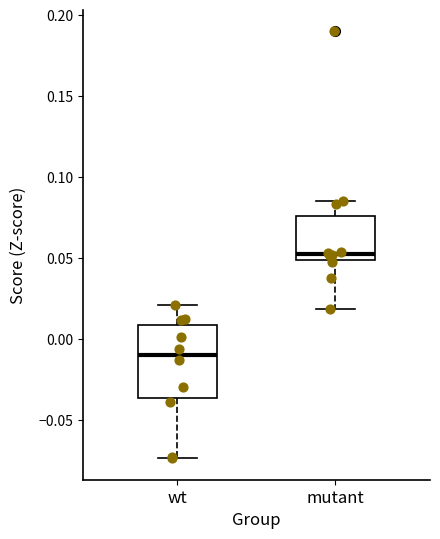

Reading left to right, transcribe this box plot: for each box, give where its median line is, the range the box spans, and where its two whiskers end, as read against the y-axis. The values are not printed on the chart, so give them approximately, as read against the axis.

wt: median -0.010, box -0.035 to 0.010, whiskers -0.075 to 0.020
mutant: median 0.055, box 0.050 to 0.075, whiskers 0.020 to 0.085